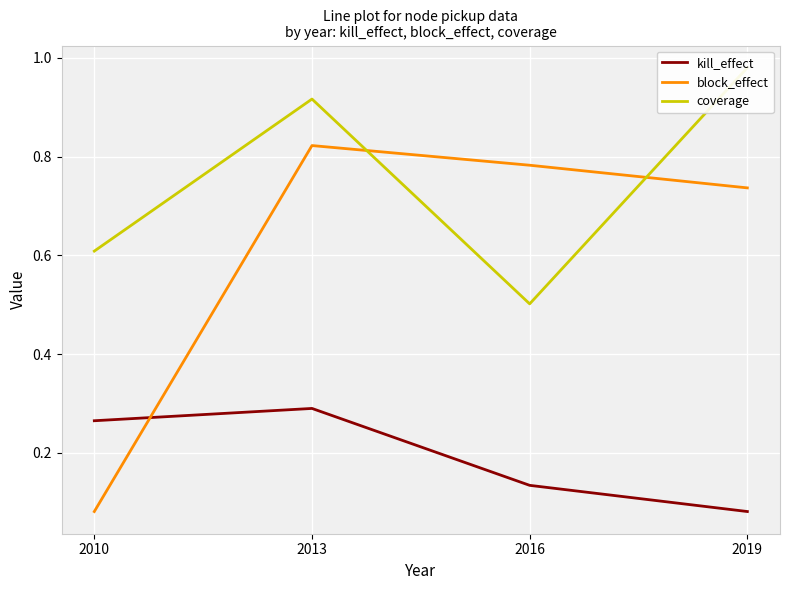

The block_effect series shows 0.8 at 2013. True or false?

True